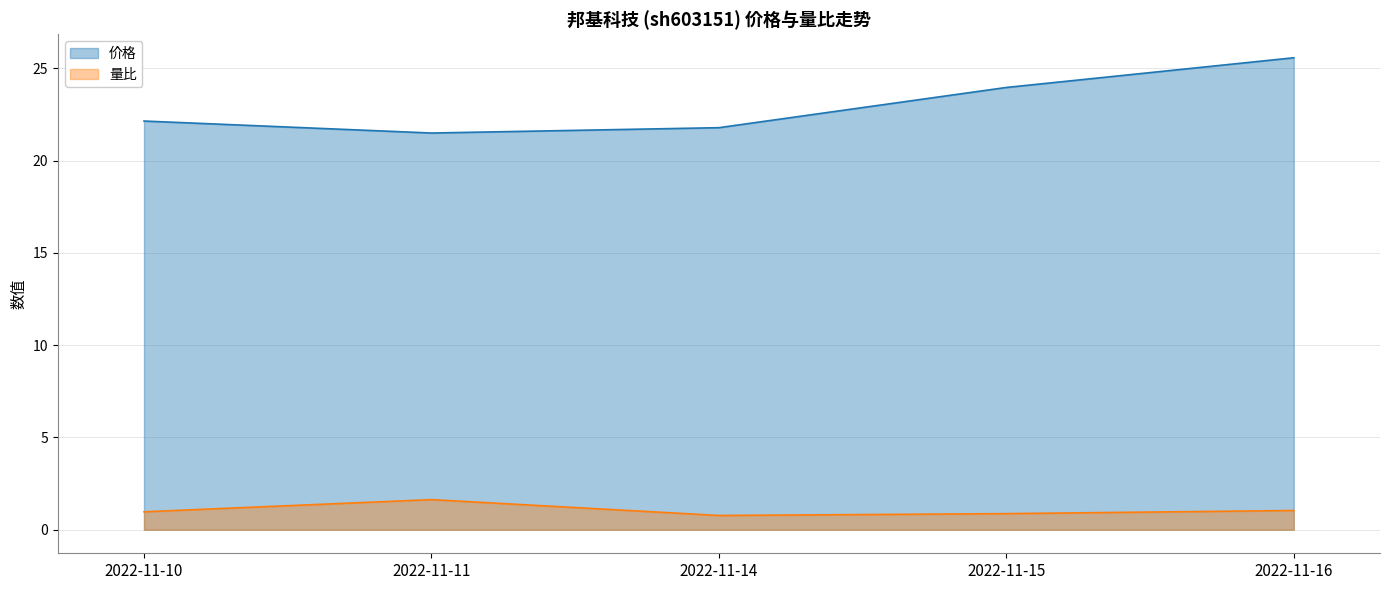

At which label does 价格 first exceed 22?

2022-11-10